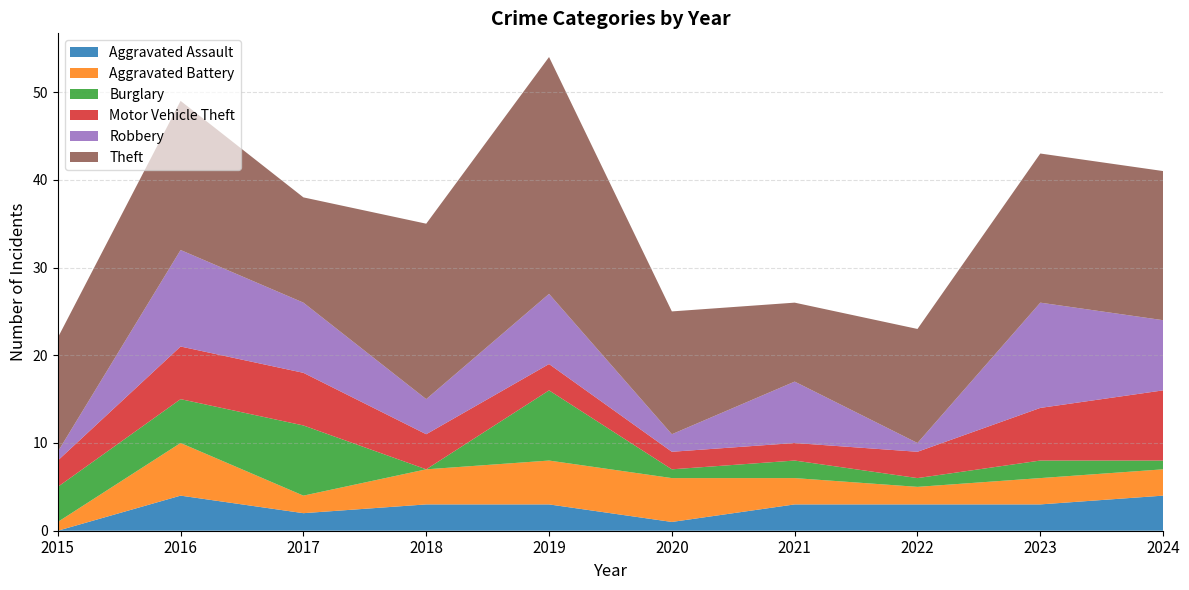

Reading left to right, extract all data points from this chart.

Aggravated Assault: 0	4	2	3	3	1	3	3	3	4
Aggravated Battery: 1	6	2	4	5	5	3	2	3	3
Burglary: 4	5	8	0	8	1	2	1	2	1
Motor Vehicle Theft: 3	6	6	4	3	2	2	3	6	8
Robbery: 1	11	8	4	8	2	7	1	12	8
Theft: 13	17	12	20	27	14	9	13	17	17